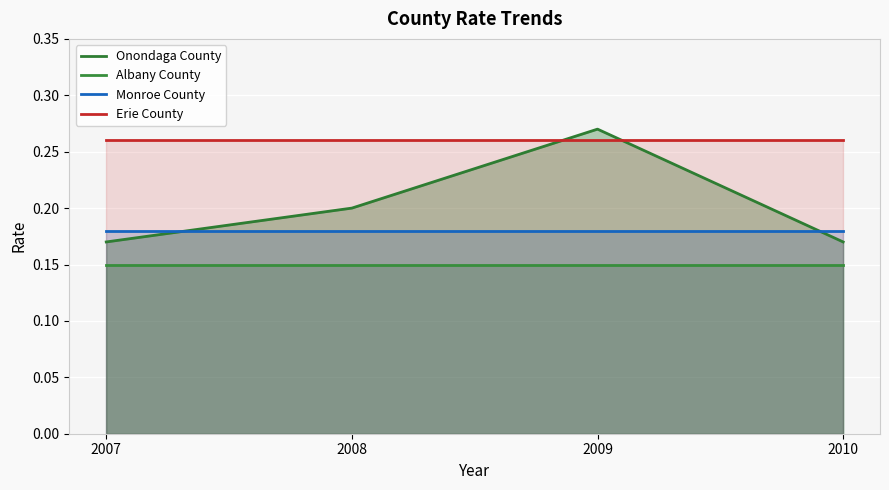

Reading right to left, extract all data points from this chart.

Onondaga County: 0.2	0.3	0.2	0.2
Albany County: 0.1	0.1	0.1	0.1
Monroe County: 0.2	0.2	0.2	0.2
Erie County: 0.3	0.3	0.3	0.3